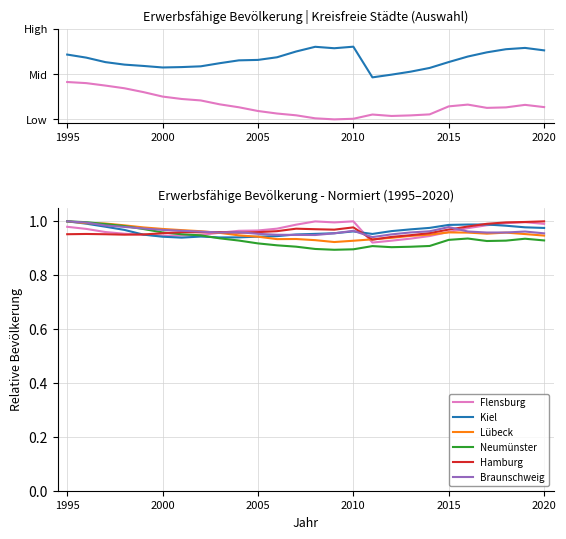

What are all the series names shown in the legend?

Flensburg, Neumünster, Kiel, Lübeck, Hamburg, Braunschweig